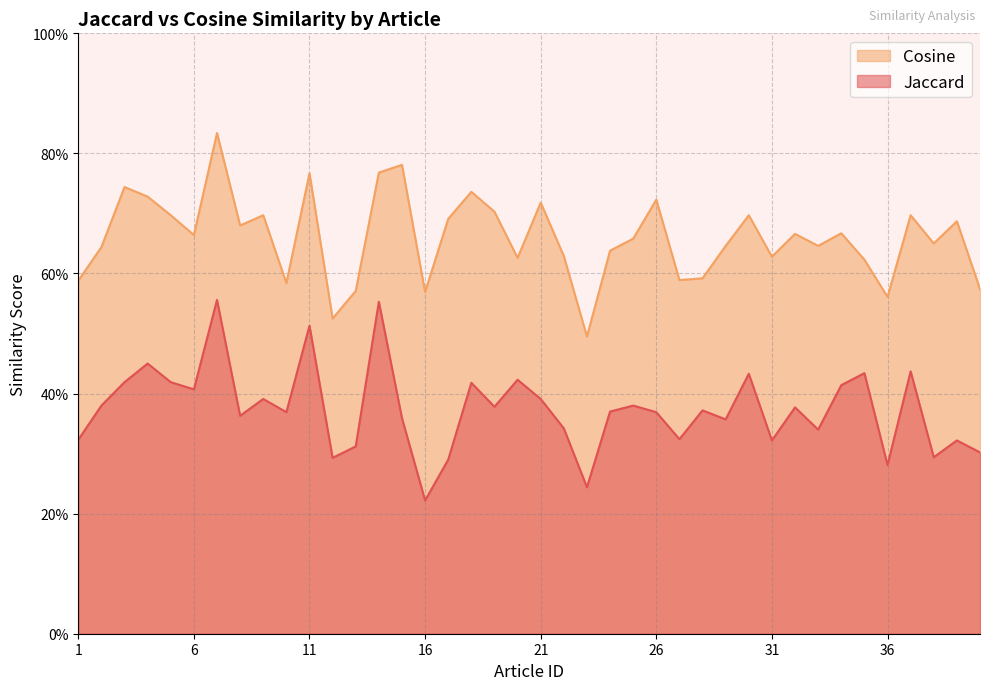

Between 7 and 28, which series saw the biggest shift?

Cosine